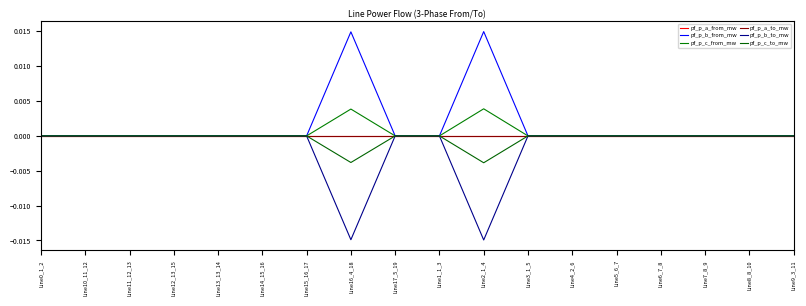

Is the value of pf_p_a_to_mw at Line17_5_19 greater than the value of pf_p_c_from_mw at Line6_7_8?

Yes